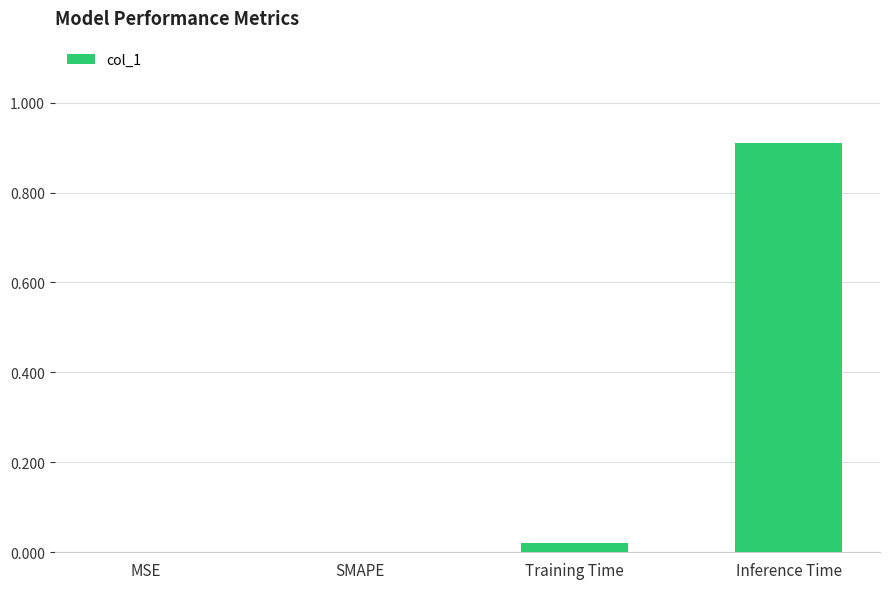

What is the average value?

0.2